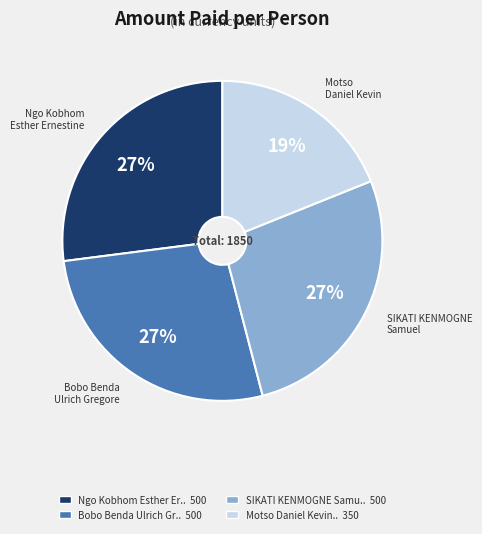

To the nearest percent, what is the difference between the largest and smallest slice percentages?

8%